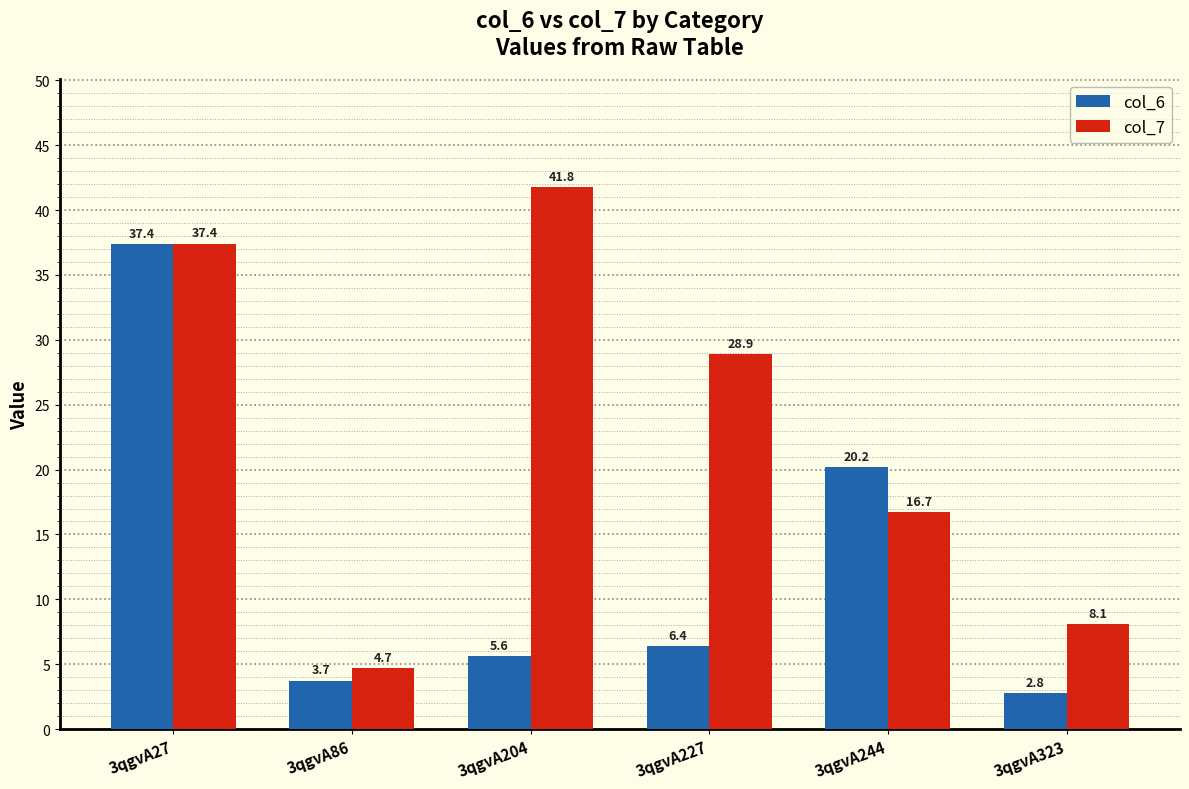

Which label corresponds to the largest value in the chart?

3qgvA204